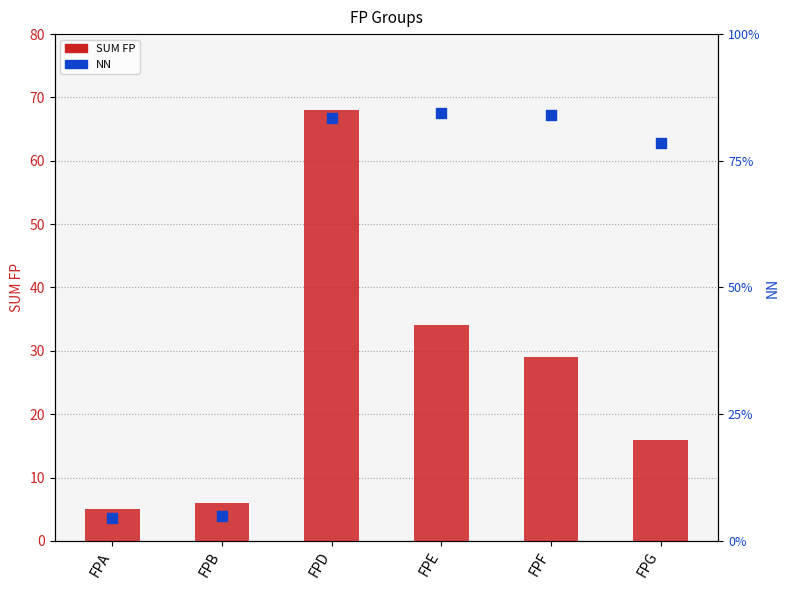

Is the value of SUM FP at FPB greater than the value of NN at FPF?

No